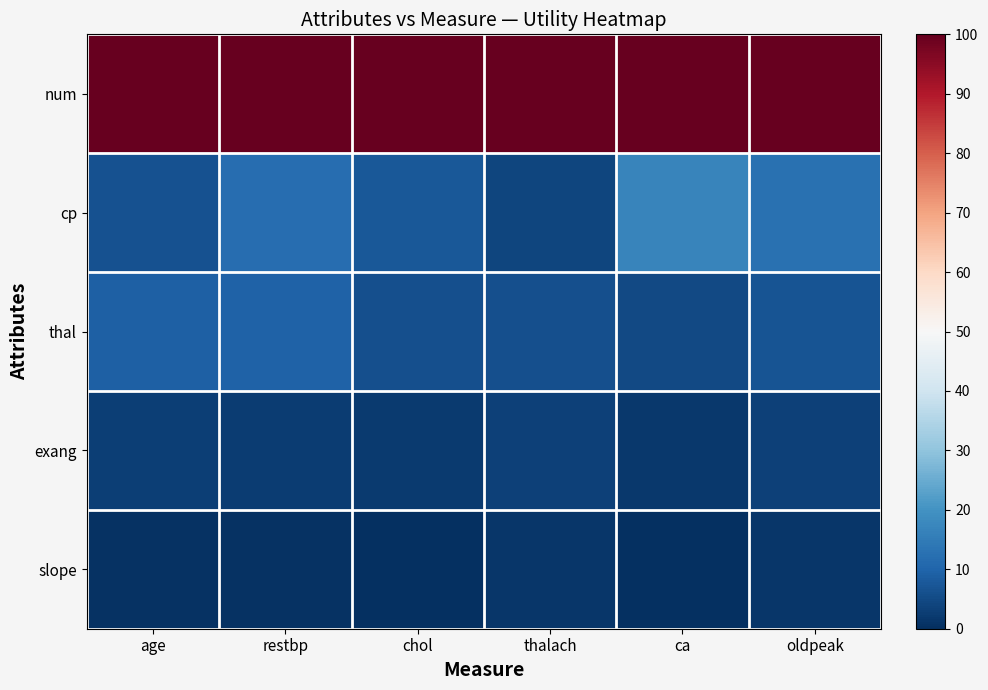

How many distinct data groups are displayed?

5